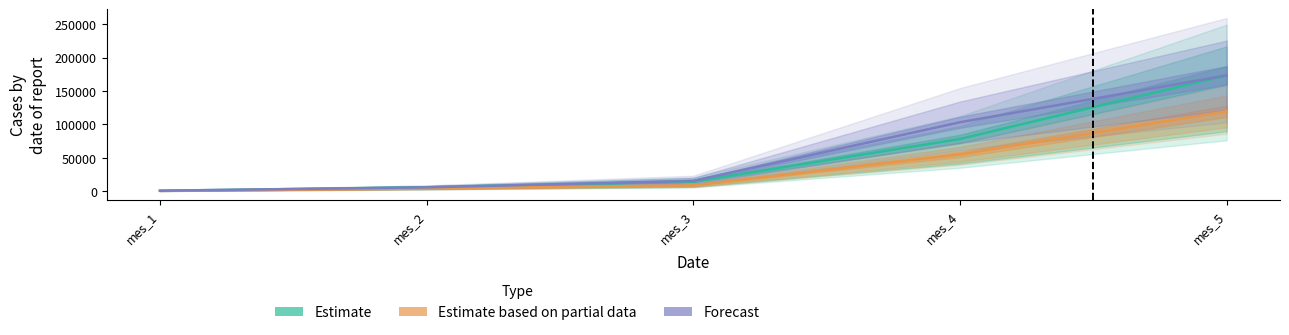

How many lines are shown in the chart?

3